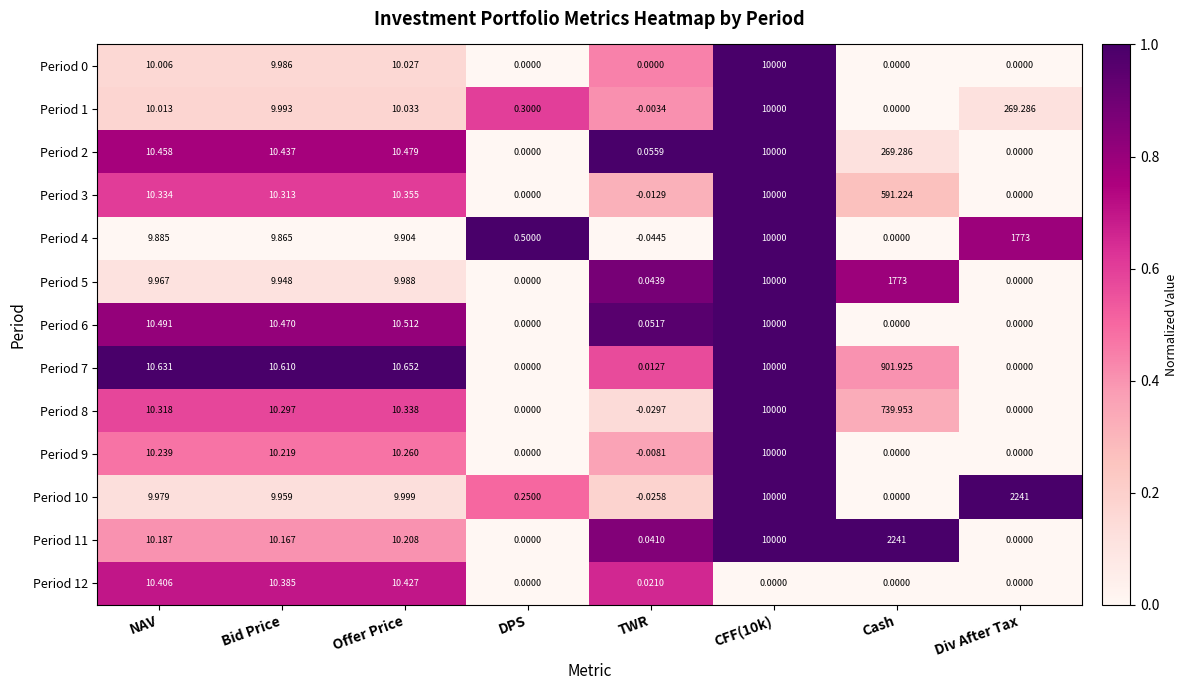

What is the spread (max minus min) of values at Div After Tax?

2241.0